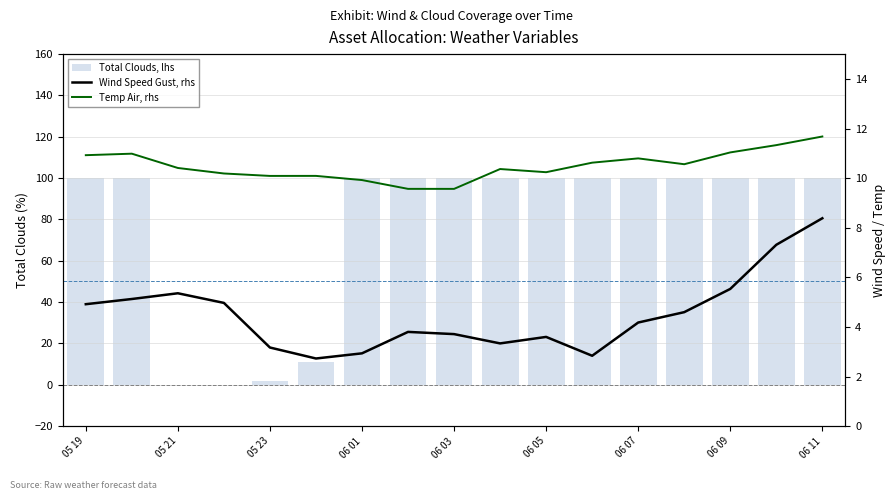

What is the difference between the maximum and minimum values in the Wind Speed Gust, rhs series?

5.7